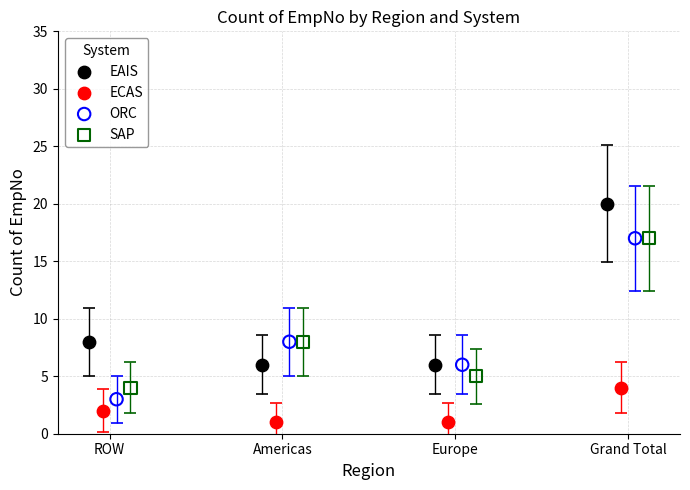

Which series reaches the minimum Y coordinate?

ECAS